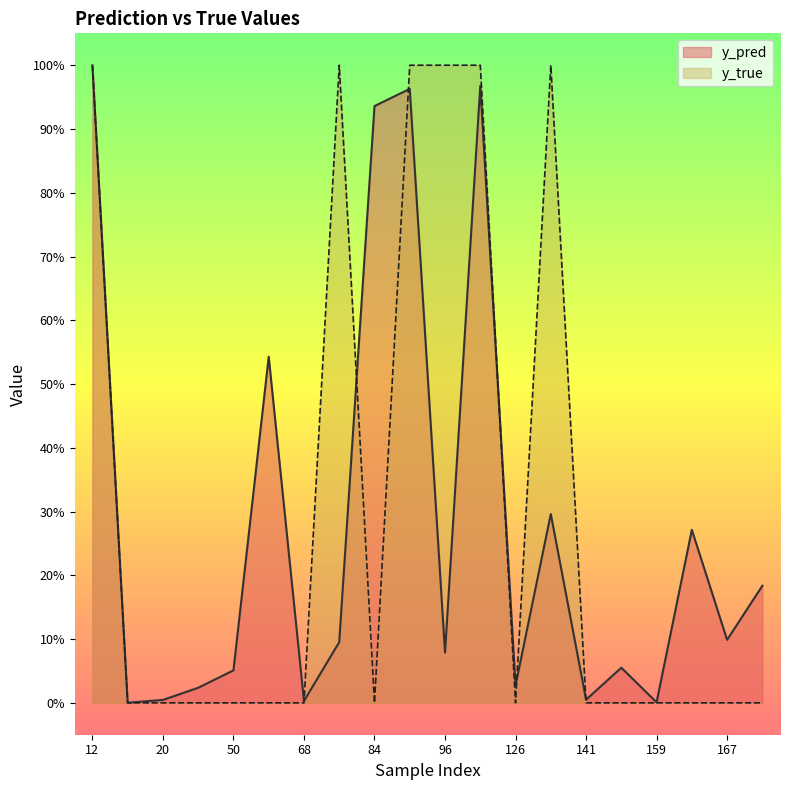

Where is the first local minimum for y_true?

84